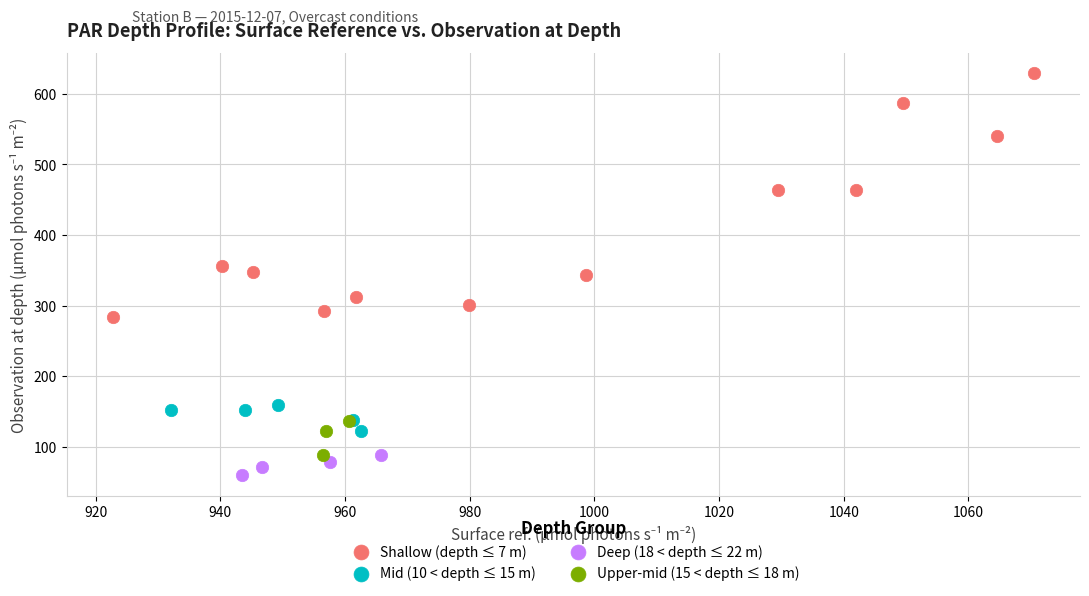

Which series reaches the maximum Y coordinate?

Shallow (depth ≤ 7 m)